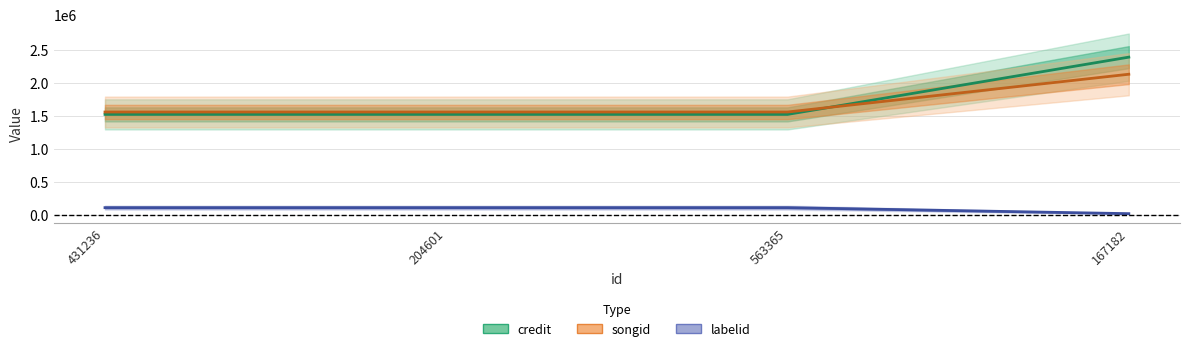

True or false: labelid and credit intersect in this chart.

False